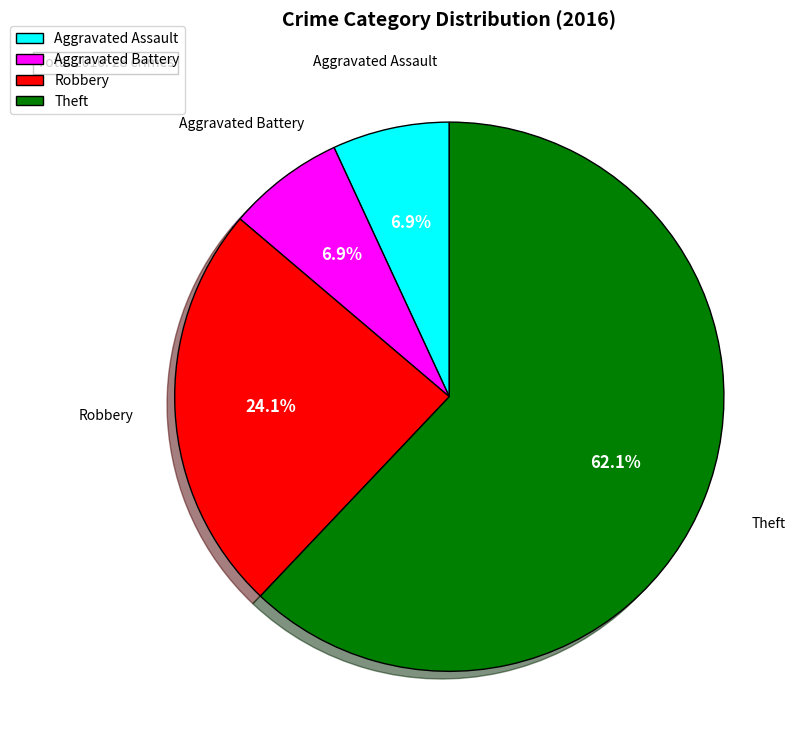

The Aggravated Assault slice represents 1% of the pie. True or false?

False